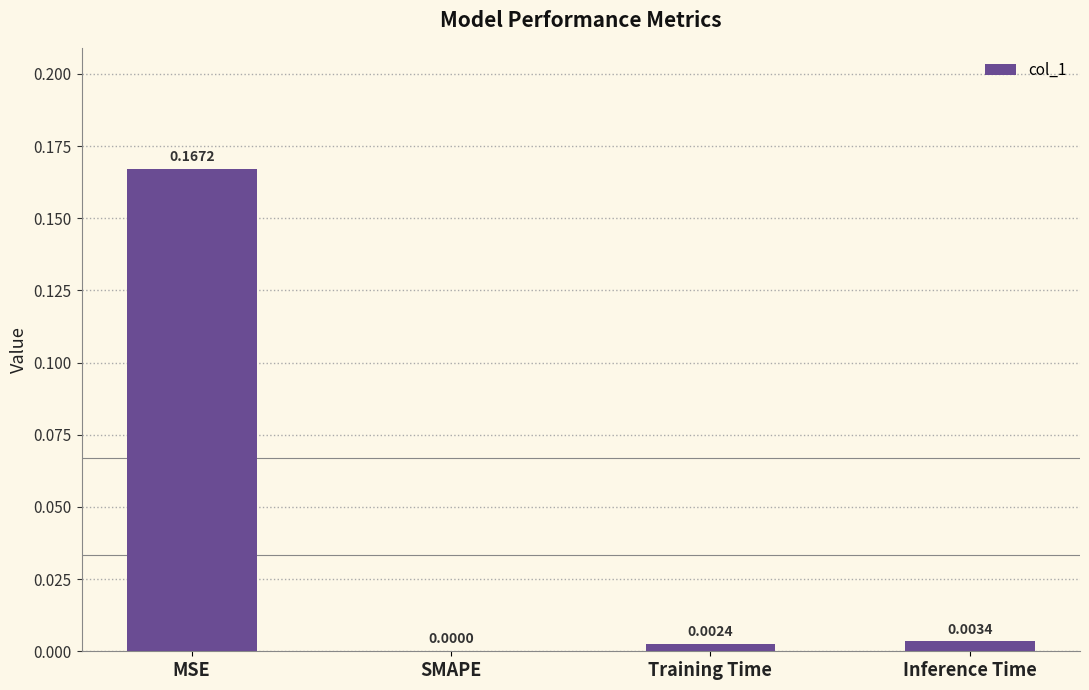

Which category has the highest value across all series?

MSE